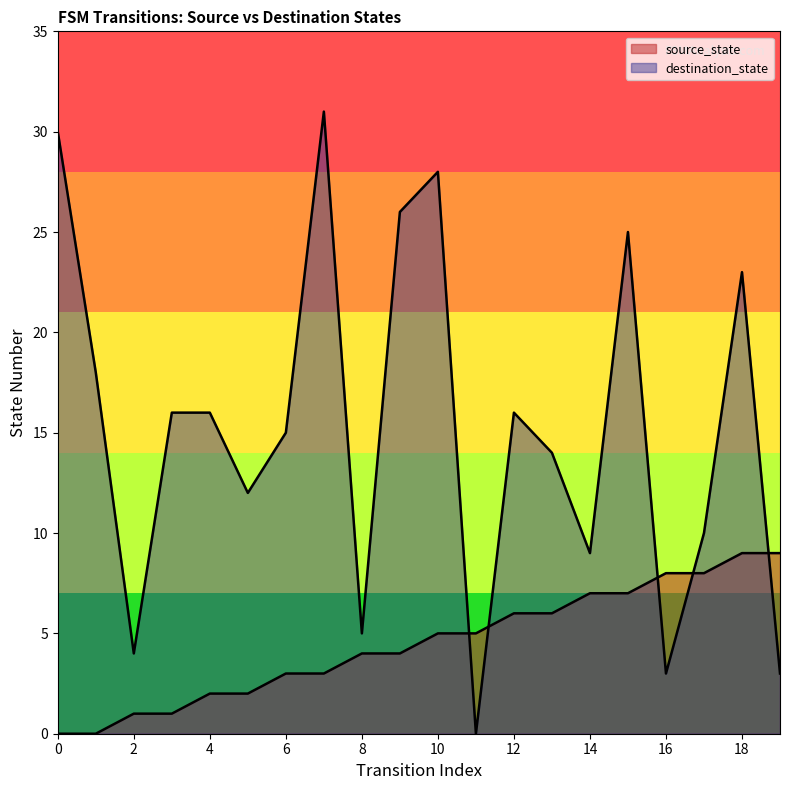

Rank the series at 1 from lowest to highest value.

source_state, destination_state